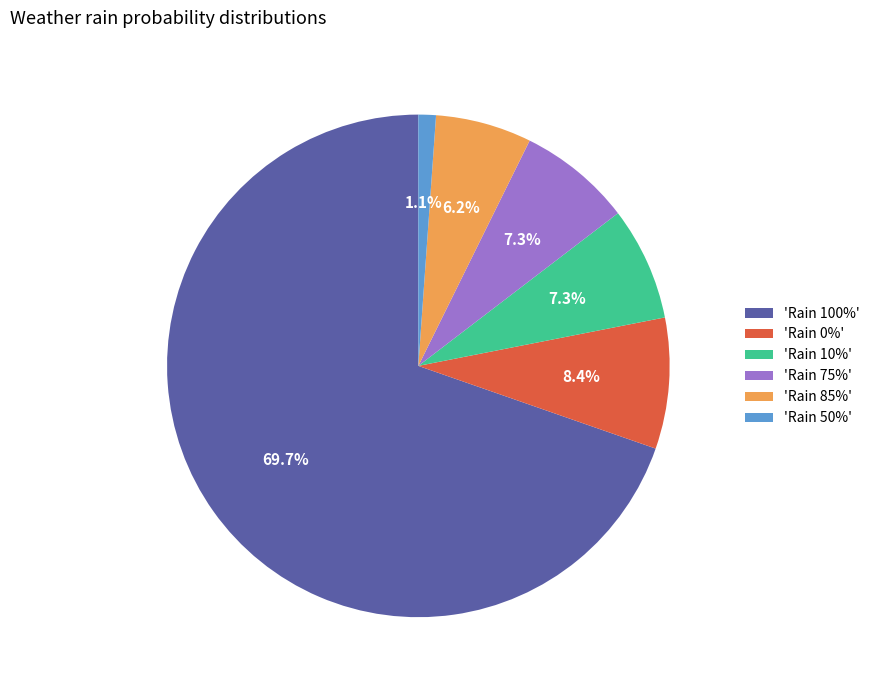

Is 'Rain 100%' the majority of the pie?

Yes